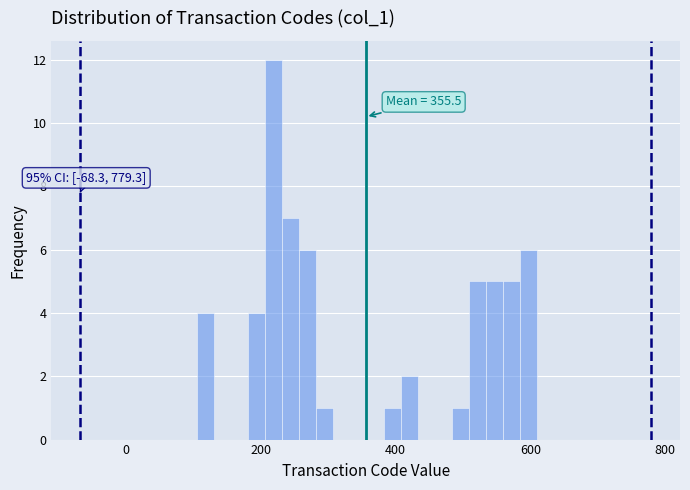

Around what value on the x-axis is the tallest bar? Give the approximate position of its centre, as read against the axis.

220